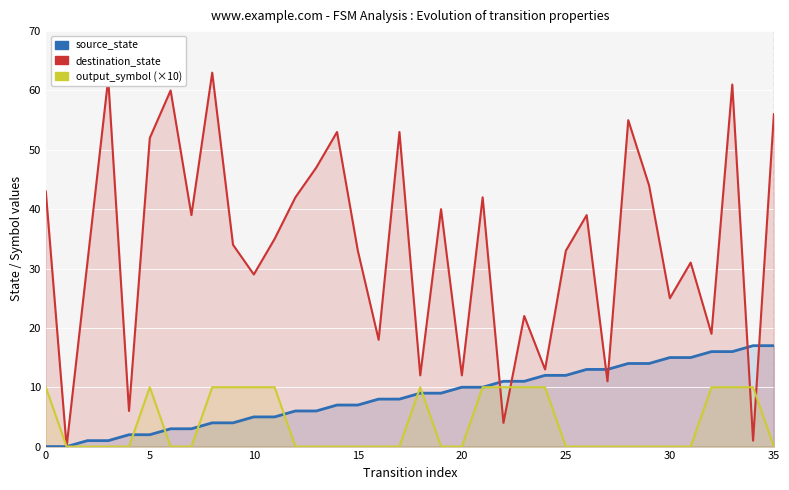

Rank the series by their maximum value, from lowest to highest.

output_symbol (×10), source_state, destination_state